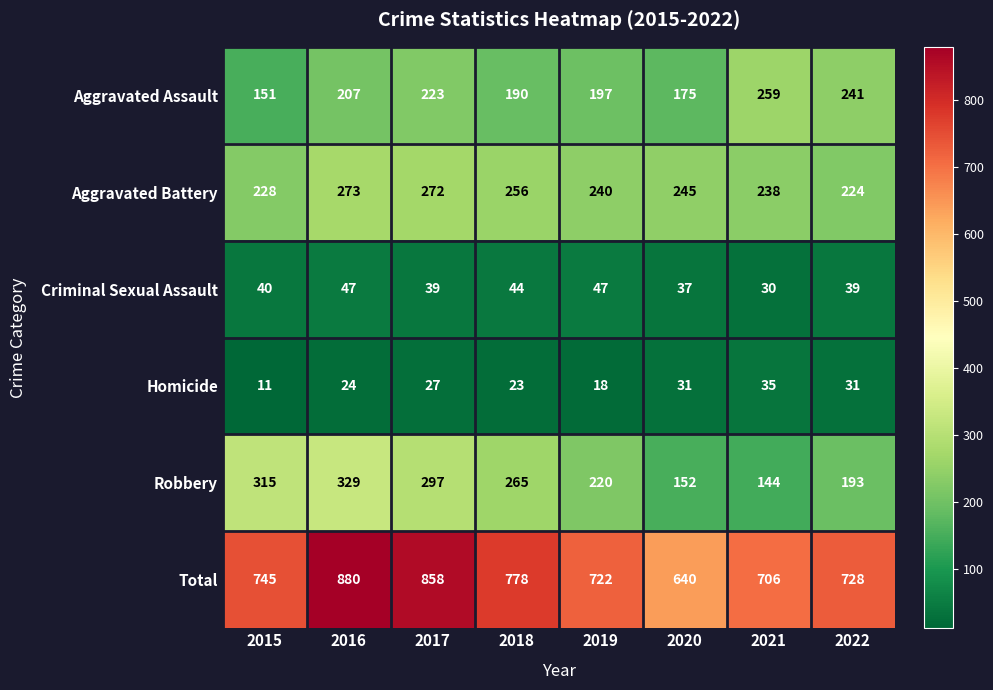

What is the difference between the Criminal Sexual Assault values at 2018 and 2017?

5